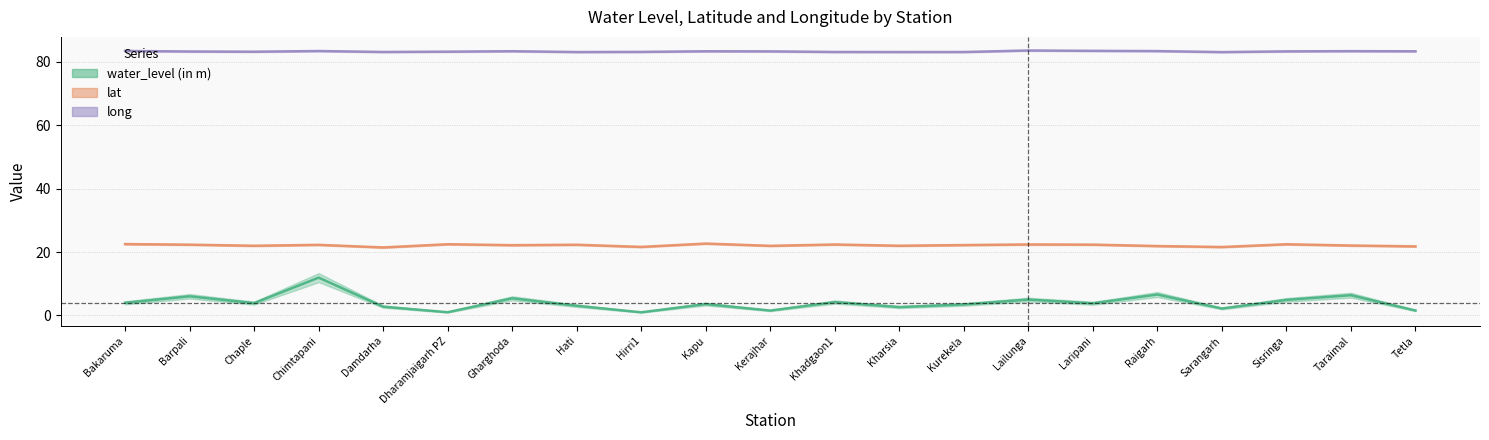

Reading left to right, what are all the values shown in this chart?

water_level (in m): 4.0	6.0	3.9	11.9	2.8	1.0	5.4	3.0	1.0	3.6	1.5	4.2	2.6	3.5	5.0	3.8	6.6	2.2	4.9	6.4	1.6
lat: 22.5	22.3	22.0	22.3	21.5	22.5	22.2	22.3	21.6	22.7	22.0	22.4	22.0	22.2	22.4	22.3	21.9	21.6	22.5	22.1	21.8
long: 83.4	83.3	83.2	83.4	83.1	83.2	83.4	83.1	83.1	83.3	83.3	83.1	83.1	83.1	83.6	83.5	83.4	83.1	83.3	83.4	83.3